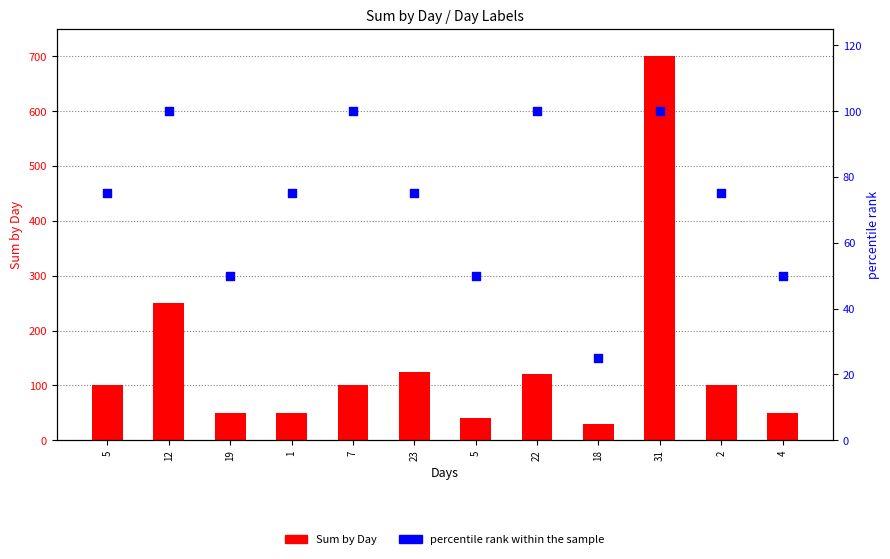

What is the total value across all series at 22?

220